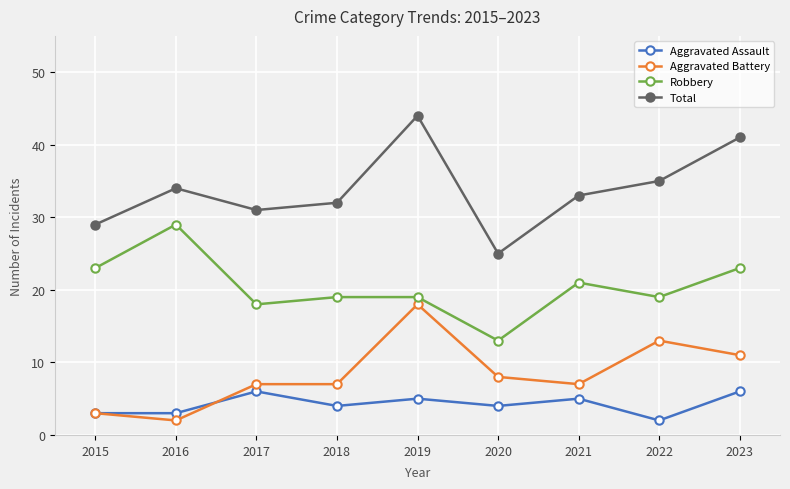

What are all the series names shown in the legend?

Aggravated Assault, Aggravated Battery, Robbery, Total